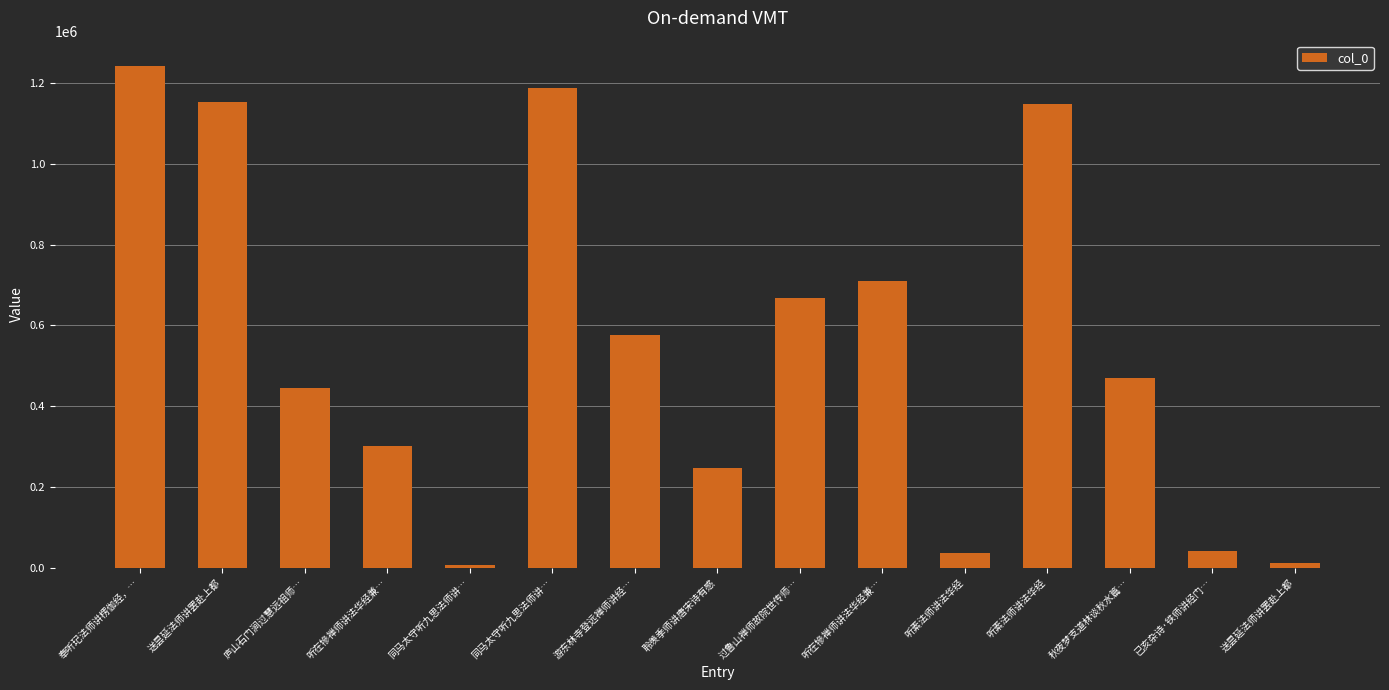

Reading left to right, extract all data points from this chart.

奉听玘法师讲楞伽经，…=1242525	送昙延法师讲罢赴上都=1153753	庐山石门涧过慧远祖师…=445834	听在犙禅师讲法华经兼…=301196	同马太守听九思法师讲…=7013	同马太守听九思法师讲…=1187078	游东林寺登远禅师讲经…=576769	聆羡季师讲唐宋诗有感=246651	过鲁山禅师故院世传师…=666639	听在犙禅师讲法华经兼…=710195	听素法师讲法华经=36893	听素法师讲法华经=1147099	秋夜梦支道林谈秋水篇…=470849	已亥杂诗·铁师讲经门…=42147	送昙延法师讲罢赴上都=11358